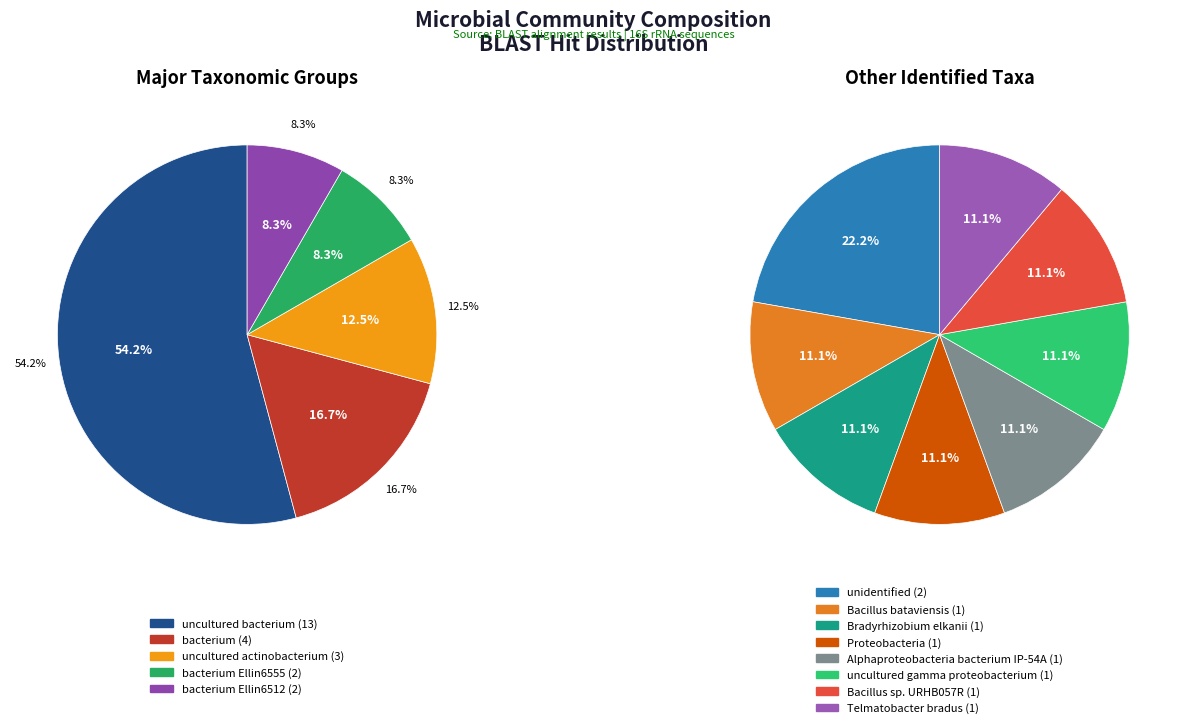

Which has a higher value, uncultured actinobacterium or uncultured gamma proteobacterium?

uncultured actinobacterium